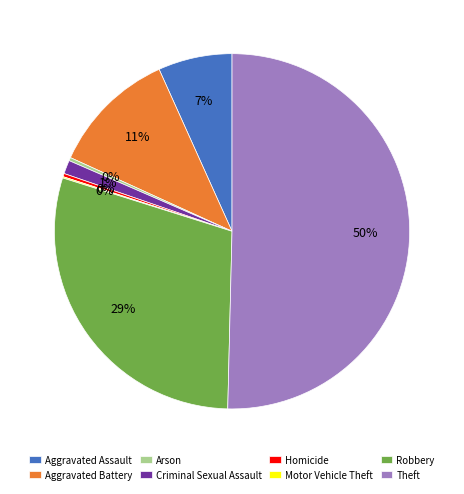

Which slice is the largest?

Theft